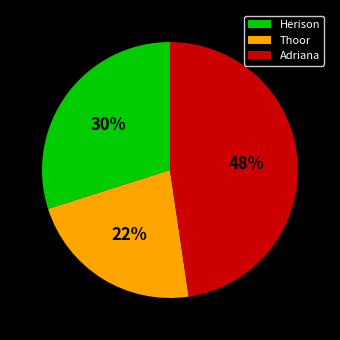

Count the number of slices in the pie.

3